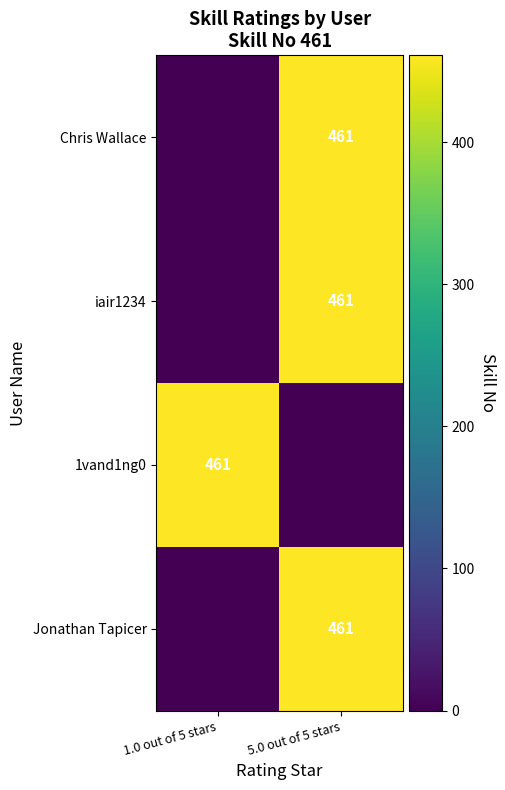

The value of iair1234 at 5.0 out of 5 stars is 322. True or false?

False